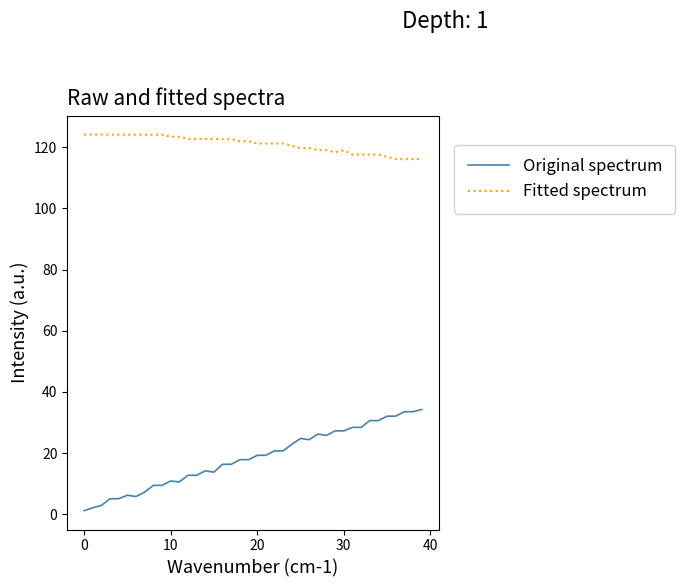

What is the lowest value of the Fitted spectrum series?

116.1